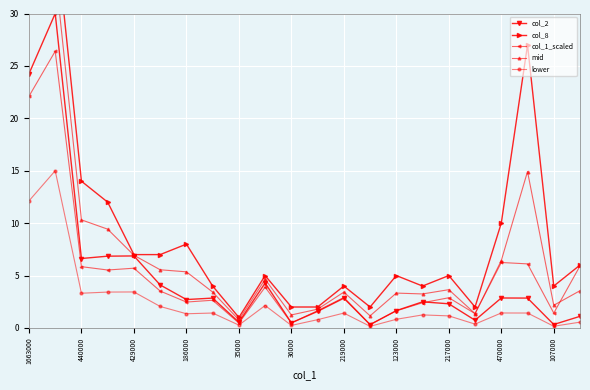

True or false: col_2 has a value of 0.5 at 36000.

True